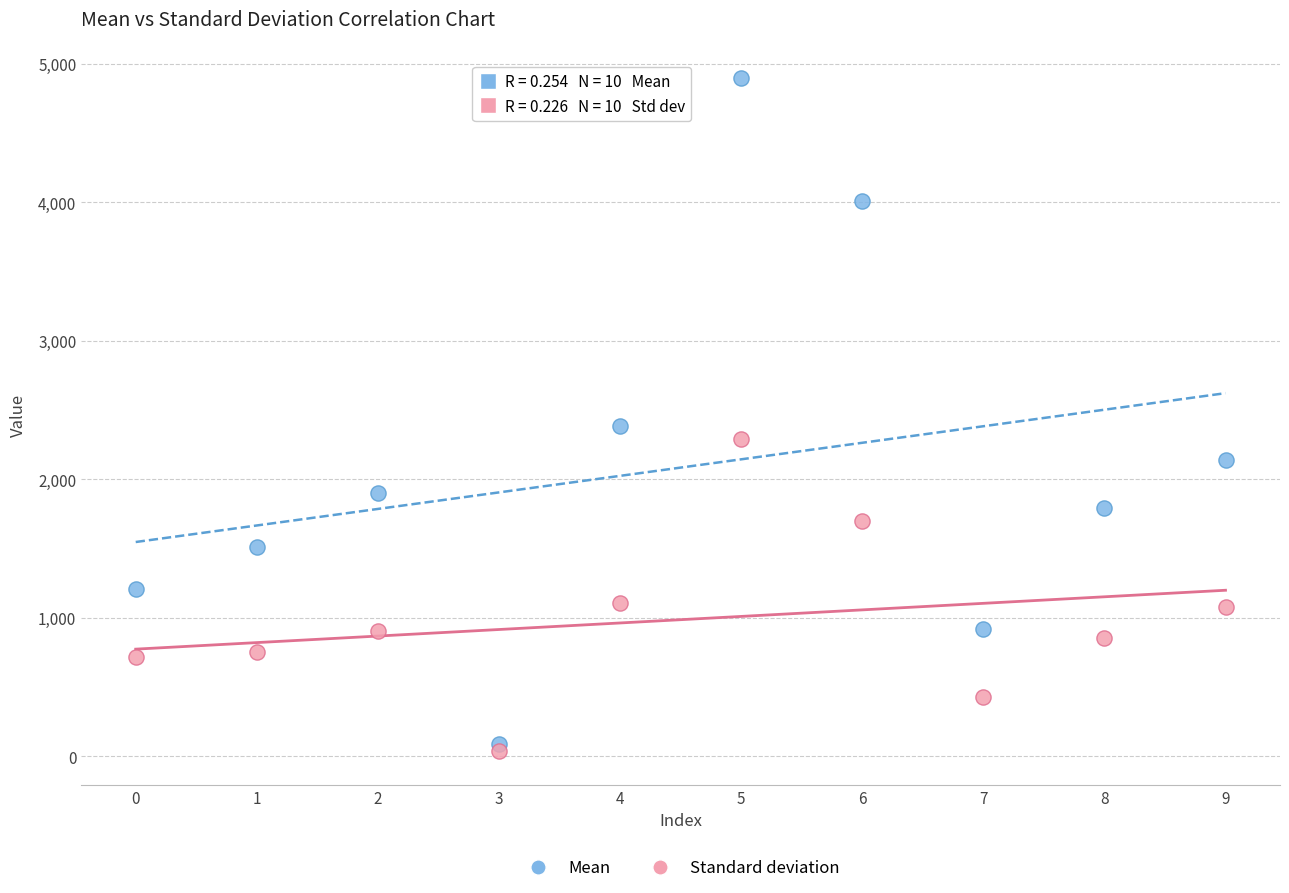

In the Mean series, what Y value is closest to 2493?

2386.2